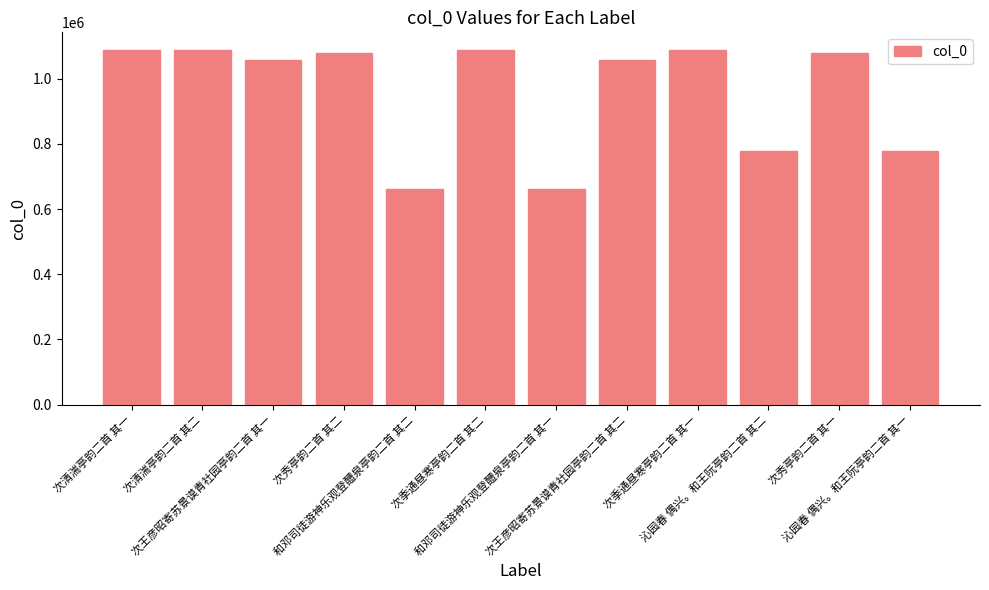

The value at 和邓司徒游神乐观登醴泉亭韵二首 其二 is 660651. True or false?

True